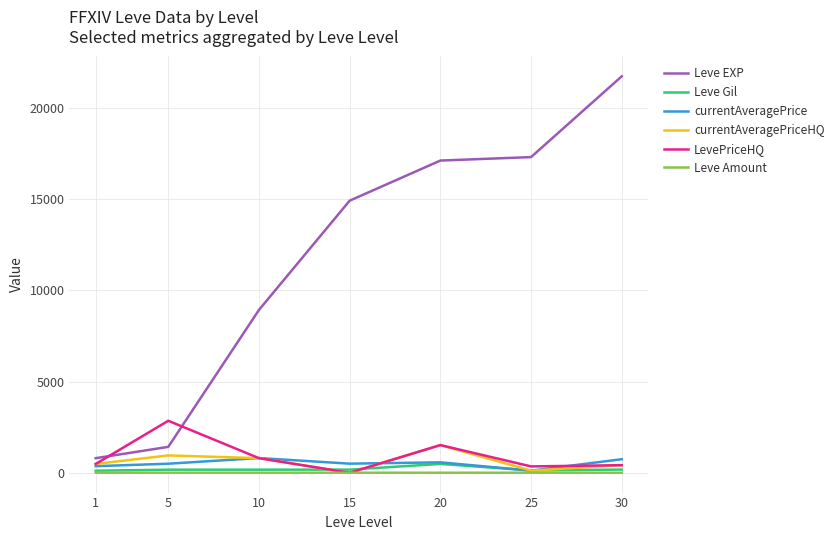

Which series has the largest range (max minus min)?

Leve EXP